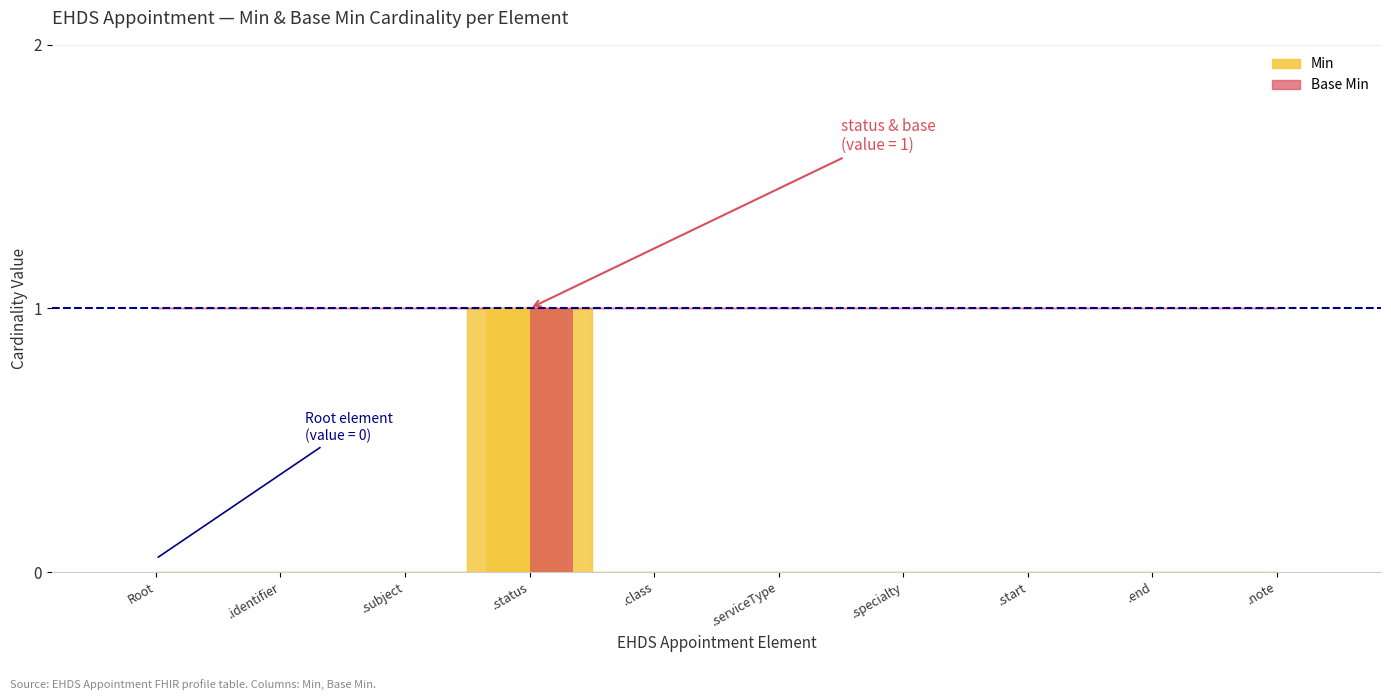

At which category does the chart reach its minimum across all series?

Root